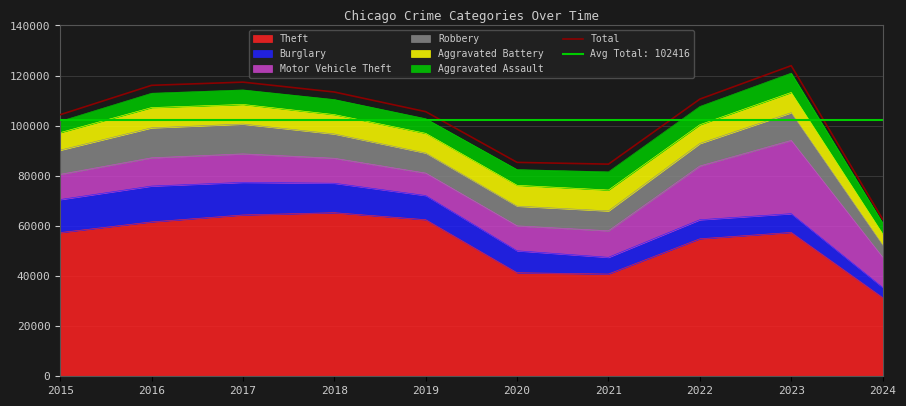

List the labels in order of value, largest first.

2023, 2017, 2016, 2018, 2022, 2019, 2015, 2020, 2021, 2024